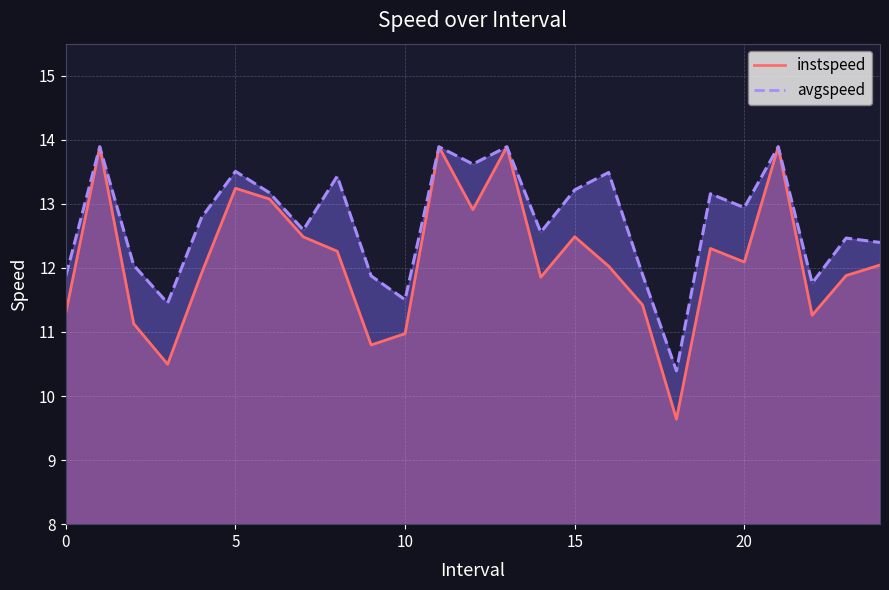

Rank the series by their maximum value, from highest to lowest.

instspeed, avgspeed